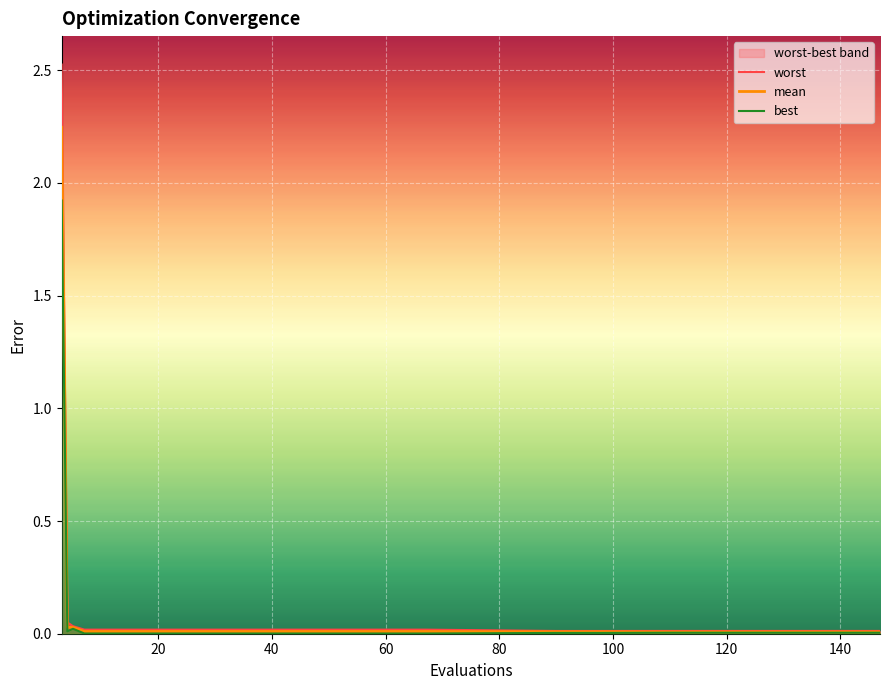

How many categories are shown in the chart?

29